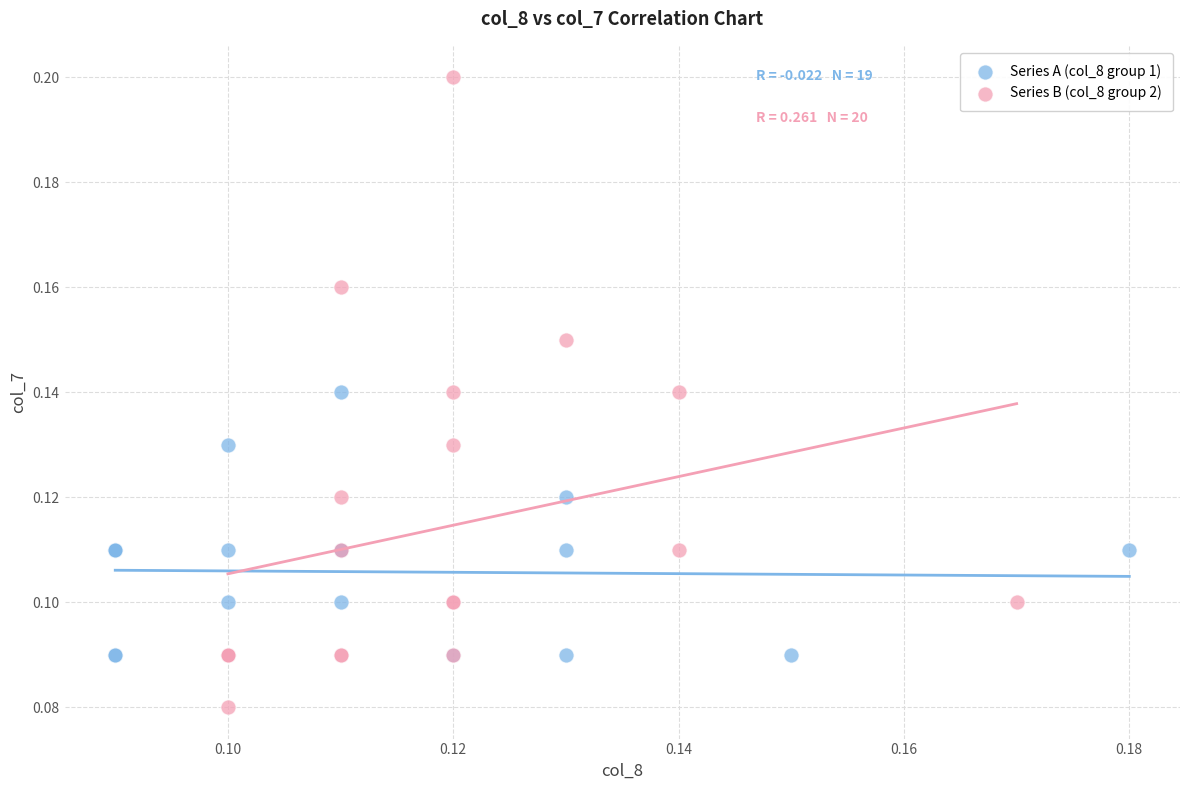

Which series reaches the minimum Y coordinate?

Series B (col_8 group 2)